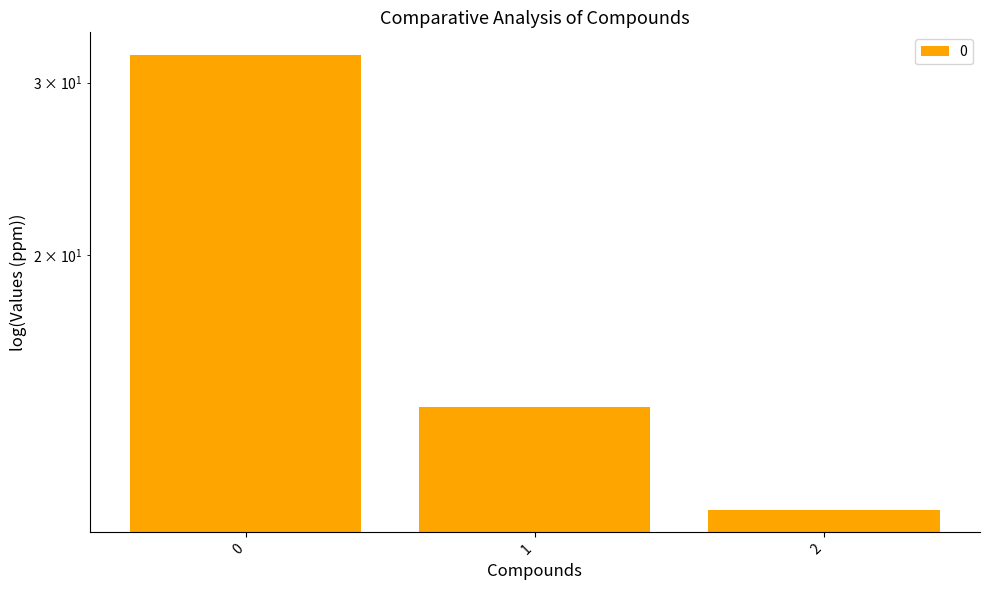

What is the difference between the values at 2 and 0?

21